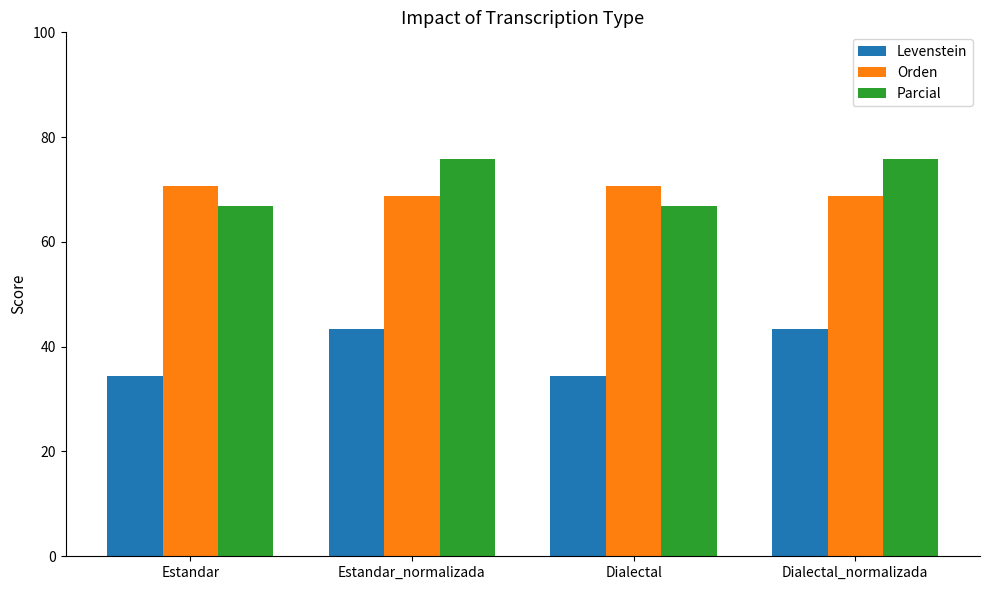

What is the difference between the second highest and minimum values in the Parcial series?

8.9